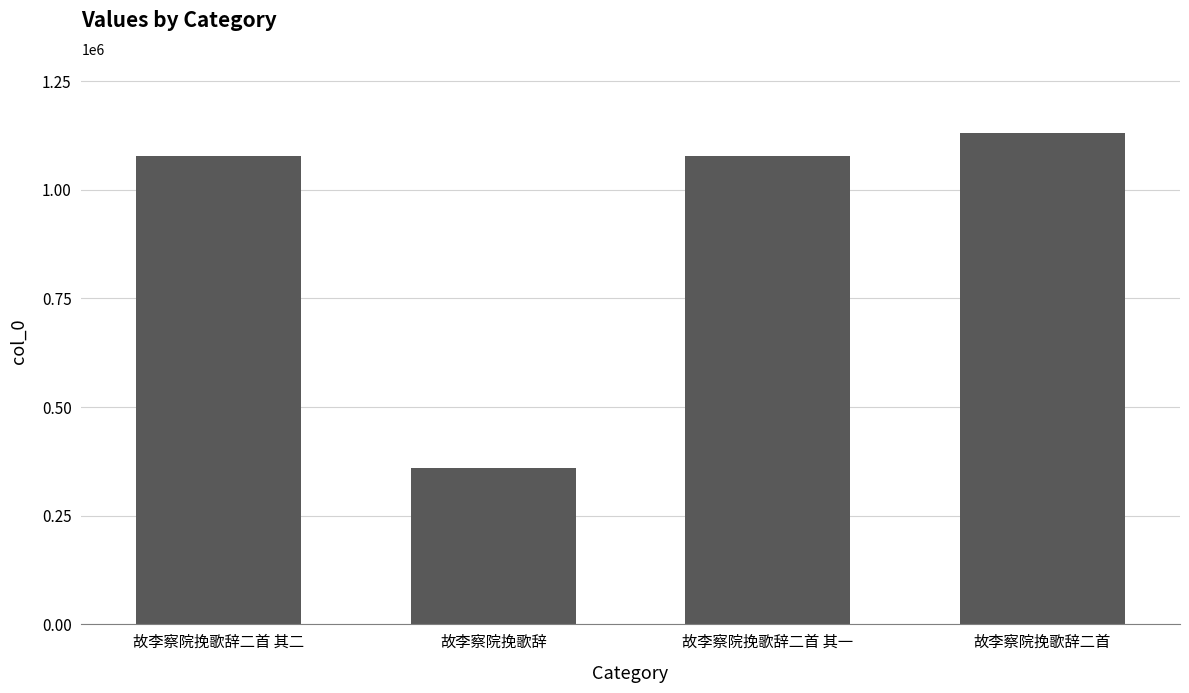

Between 故李察院挽歌辞二首 其二 and 故李察院挽歌辞, which is larger?

故李察院挽歌辞二首 其二